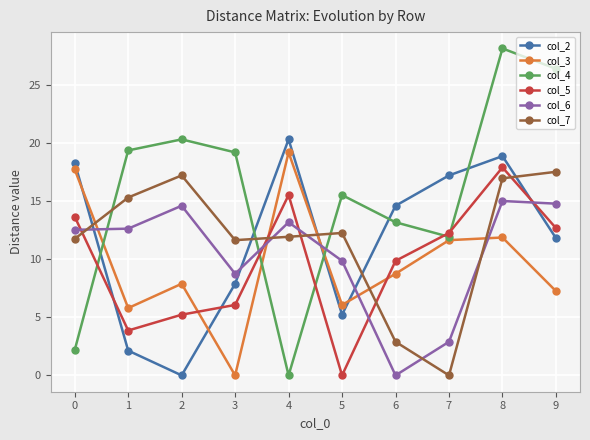

What is the value of the col_2 point at the 6th from the left?

5.2